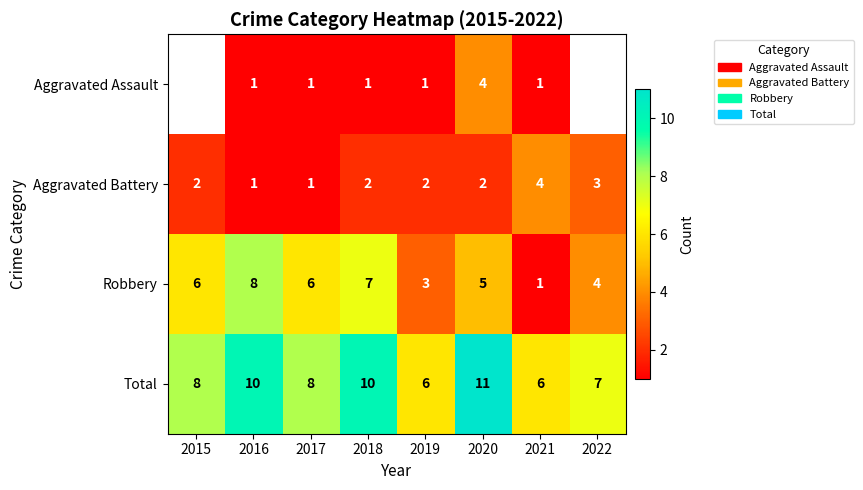

Where is Robbery nearest to the value 4?

2022